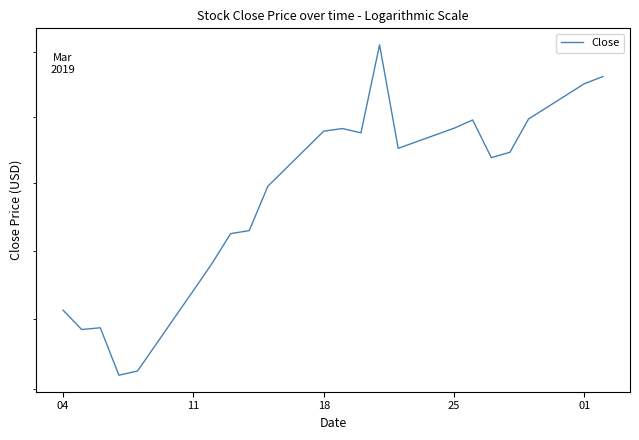

The value at 16 is 178.5. True or false?

False